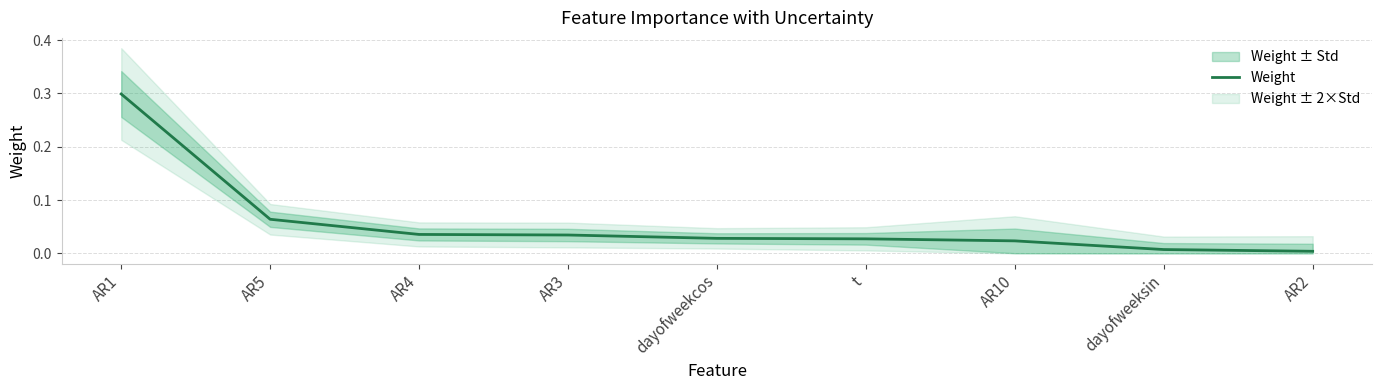

Reading left to right, list all the values displayed in this chart.

AR1=0.3	AR5=0.1	AR4=0.0	AR3=0.0	dayofweekcos=0.0	t=0.0	AR10=0.0	dayofweeksin=0.0	AR2=0.0